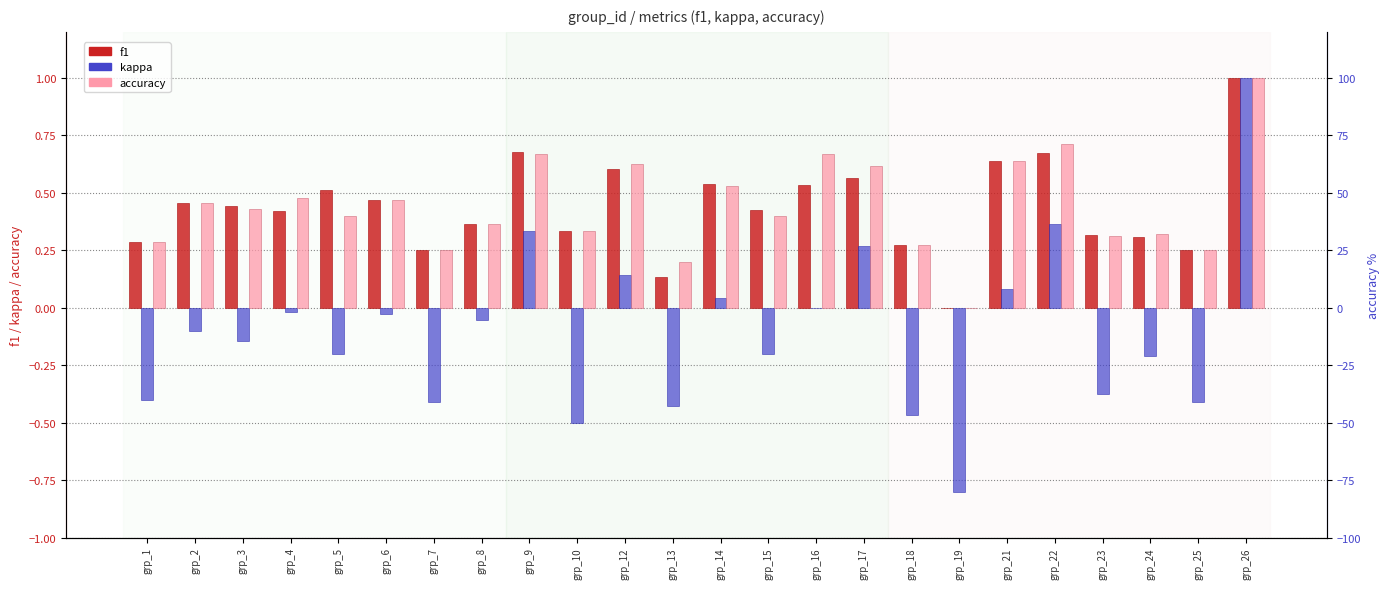

At grp_17, list the series in order from smallest to largest.

kappa, f1, accuracy